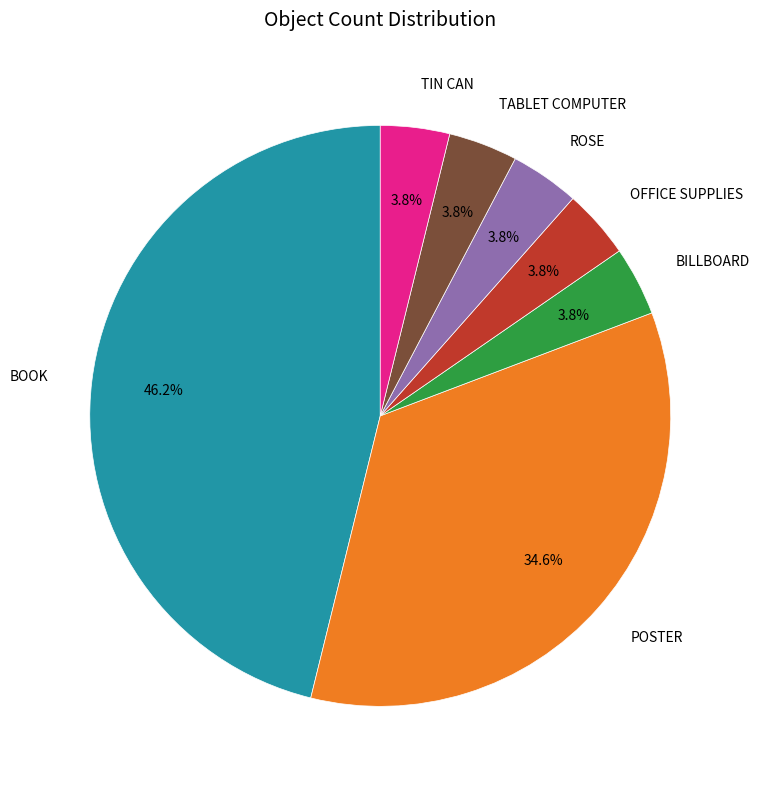

Count the number of slices in the pie.

7